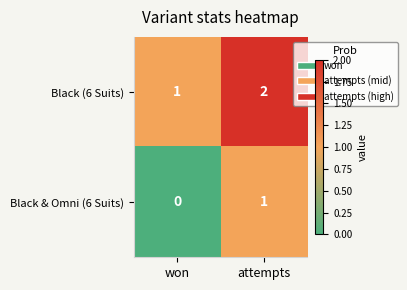

Reading left to right, extract all data points from this chart.

Black (6 Suits): won=1	attempts=2
Black & Omni (6 Suits): won=0	attempts=1